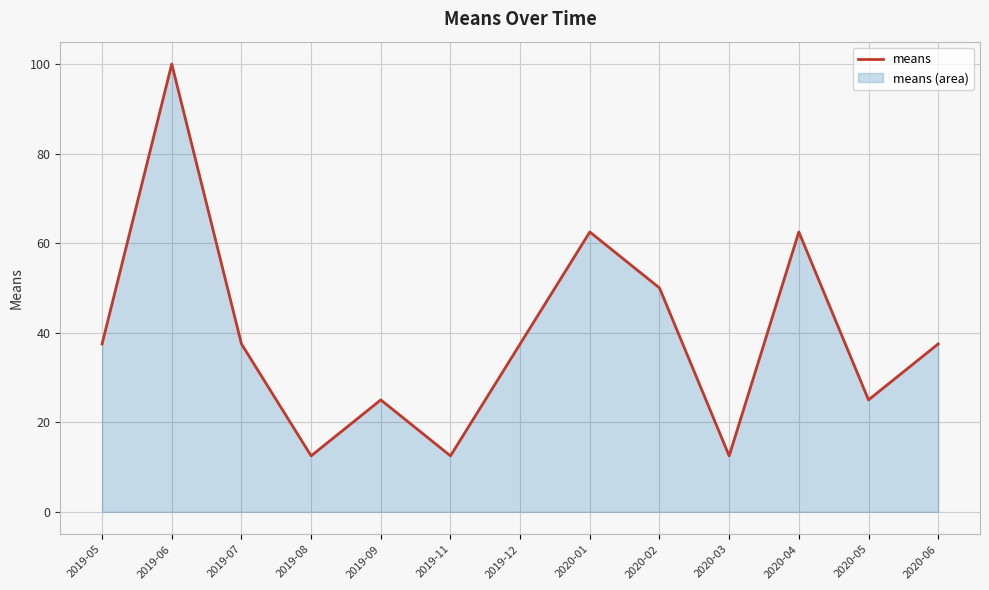

How many lines are shown in the chart?

1